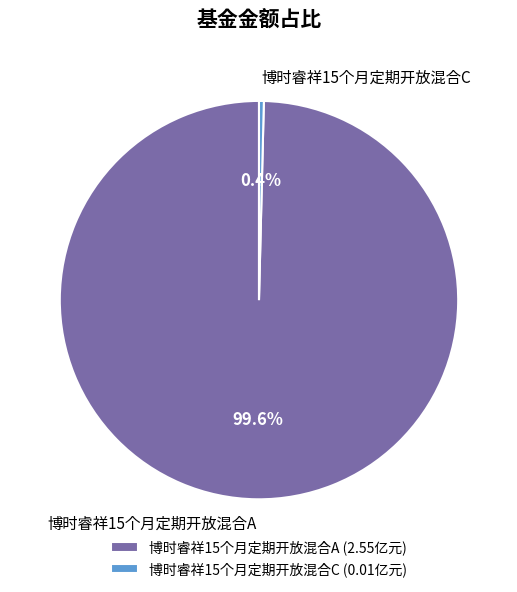

Rank the categories by value from highest to lowest.

博时睿祥15个月定期开放混合A, 博时睿祥15个月定期开放混合C